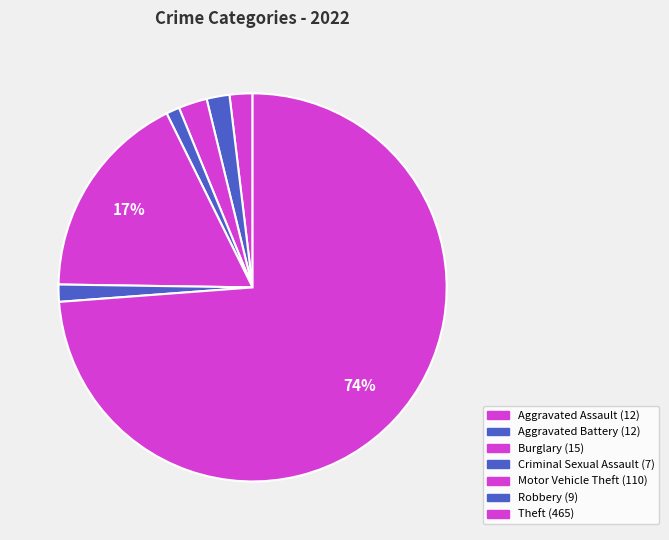

To the nearest percent, what is the difference between the Theft and Robbery slice percentages?

72%